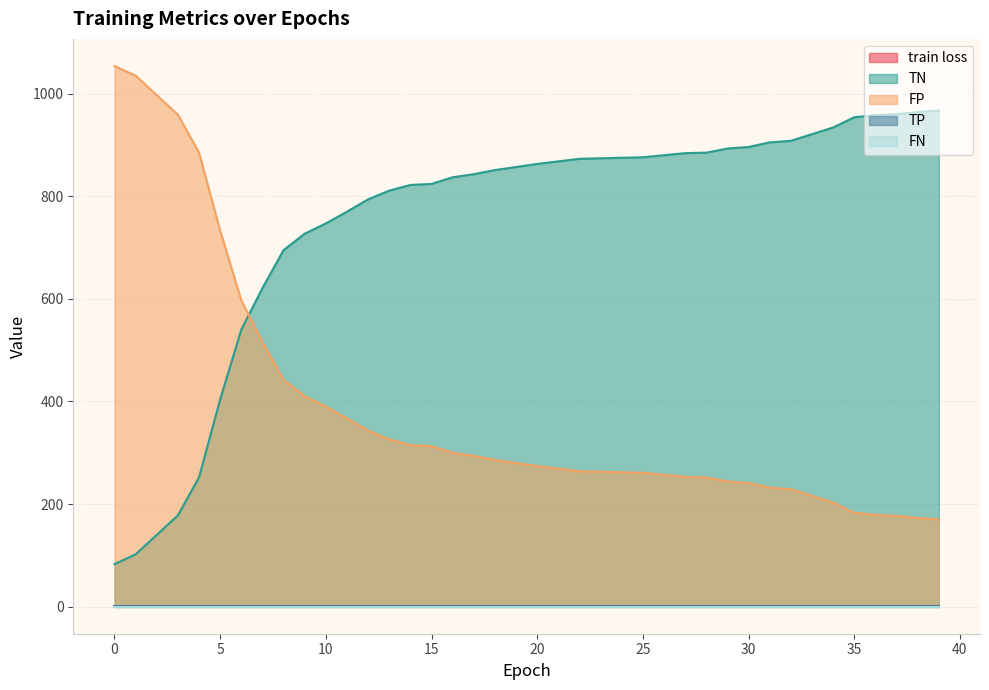

True or false: train loss has more than 0 points higher than both neighbors.

False